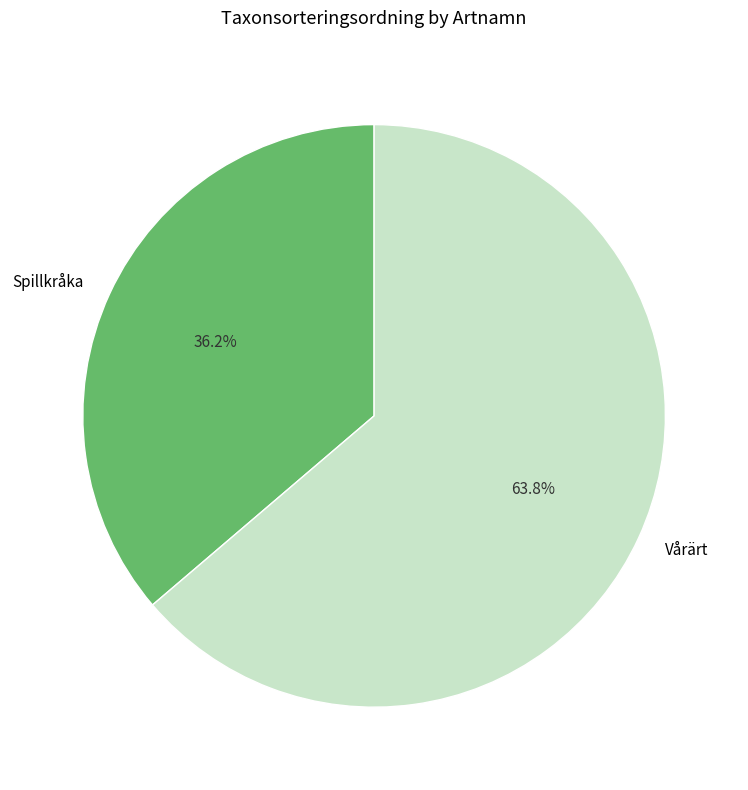

Does Spillkråka represent more than half of the total?

No